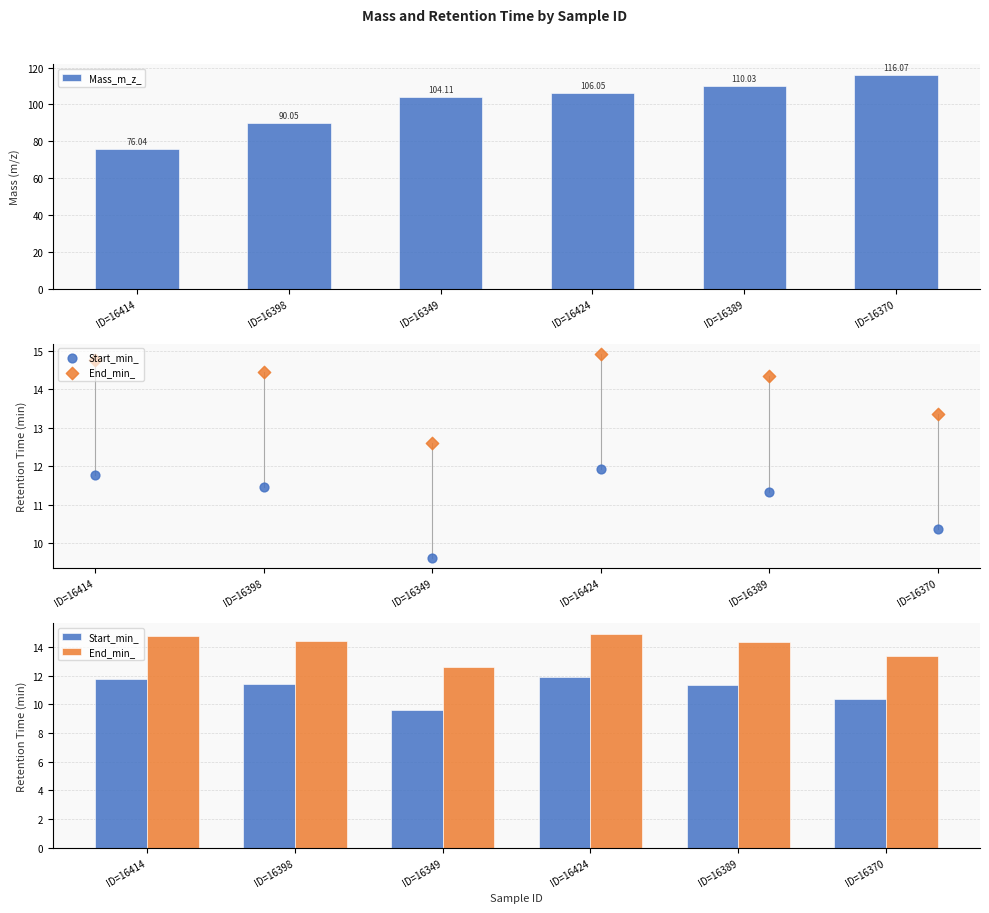

At which category is the sum across all series the highest?

ID=16370